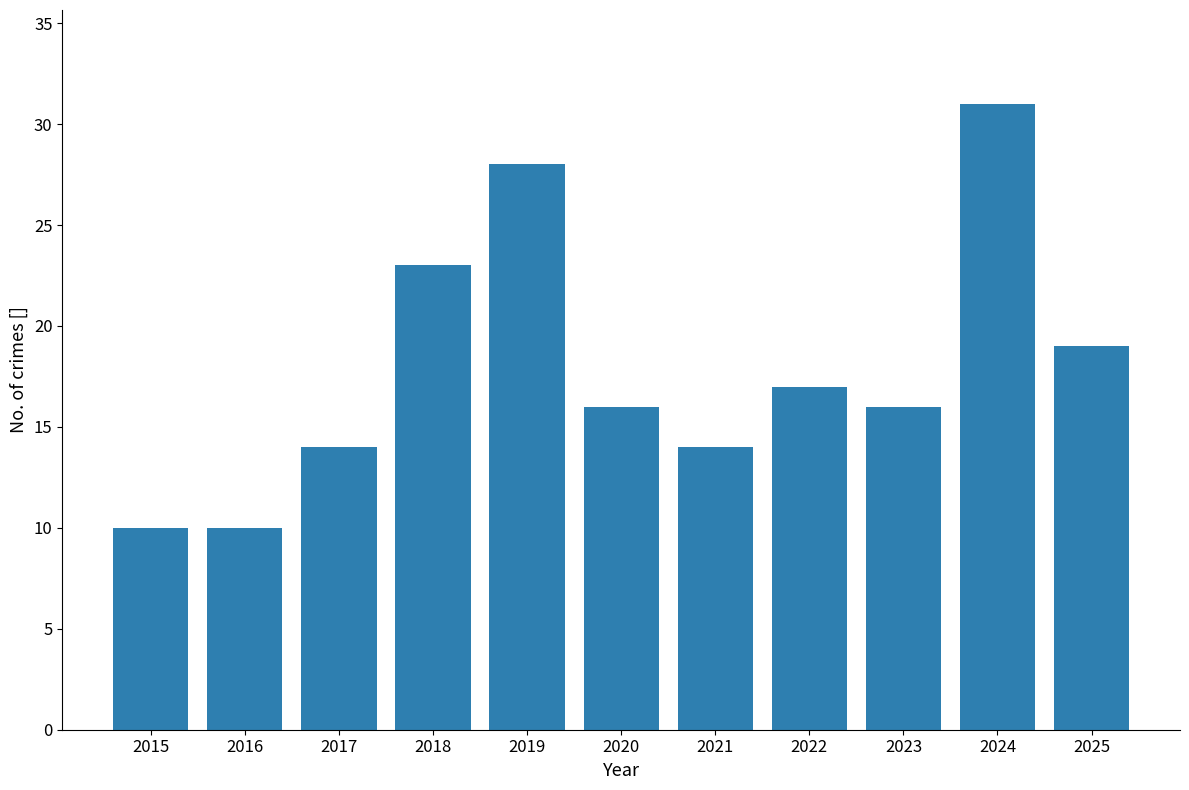

What is the value of the 6th bar from the left?

16